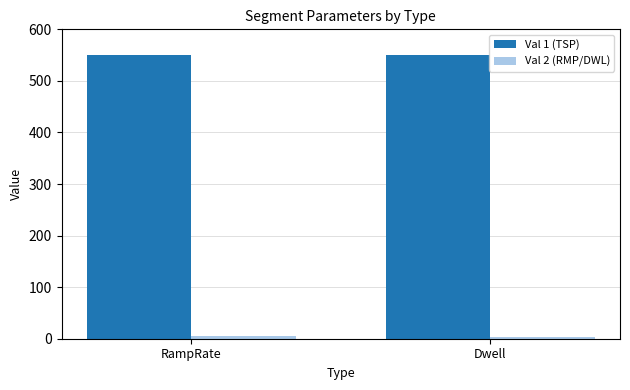

What is the maximum value shown in the chart?

550